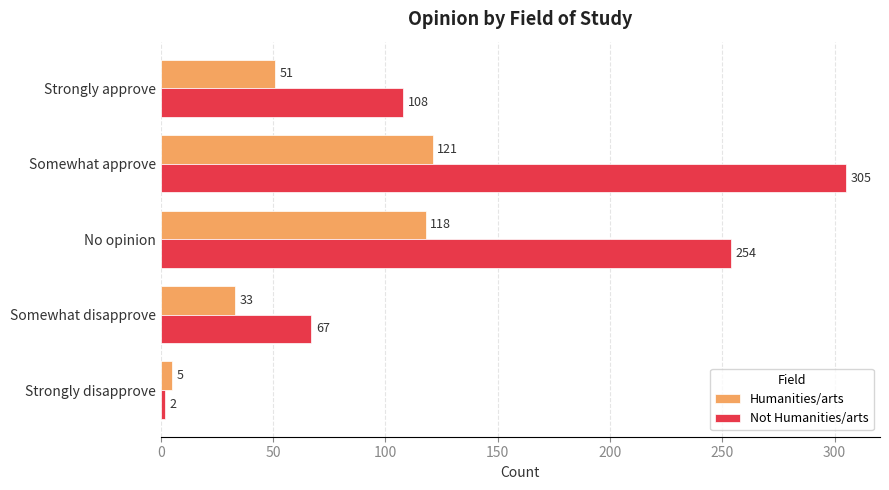

What is the spread (max minus min) of values at No opinion?

136